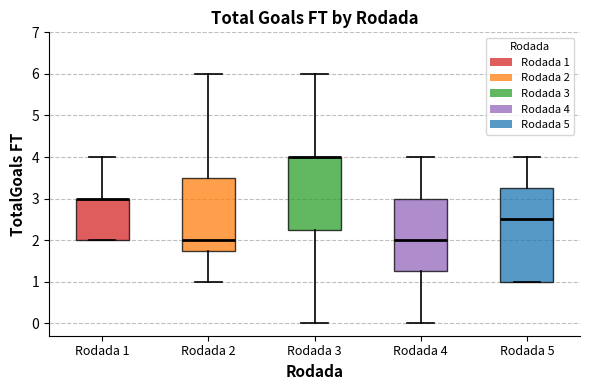

Reading left to right, transcribe this box plot: for each box, give where its median line is, the range the box spans, and where its two whiskers end, as read against the y-axis. The values are not printed on the chart, so give them approximately, as read against the axis.

Rodada 1: median 3.0 (drawn on the box's upper edge), box 2.0 to 3.0, whiskers 2.0 to 4.0
Rodada 2: median 2.0, box 1.8 to 3.5, whiskers 1.0 to 6.0
Rodada 3: median 4.0 (drawn on the box's upper edge), box 2.3 to 4.0, whiskers 0.0 to 6.0
Rodada 4: median 2.0, box 1.3 to 3.0, whiskers 0.0 to 4.0
Rodada 5: median 2.5, box 1.0 to 3.3, whiskers 1.0 to 4.0